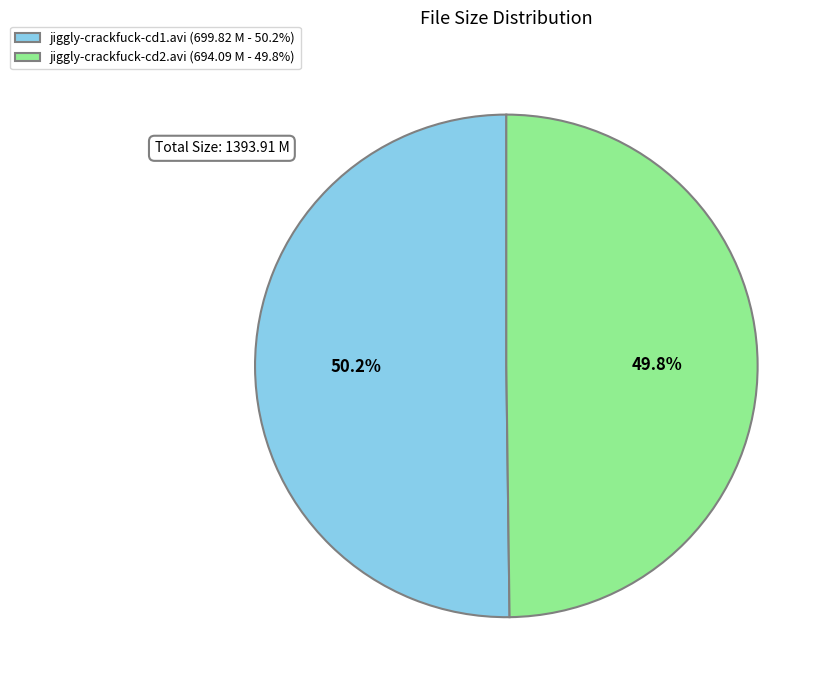

What is the ratio of the value at jiggly-crackfuck-cd1.avi to the value at jiggly-crackfuck-cd2.avi?

1.0